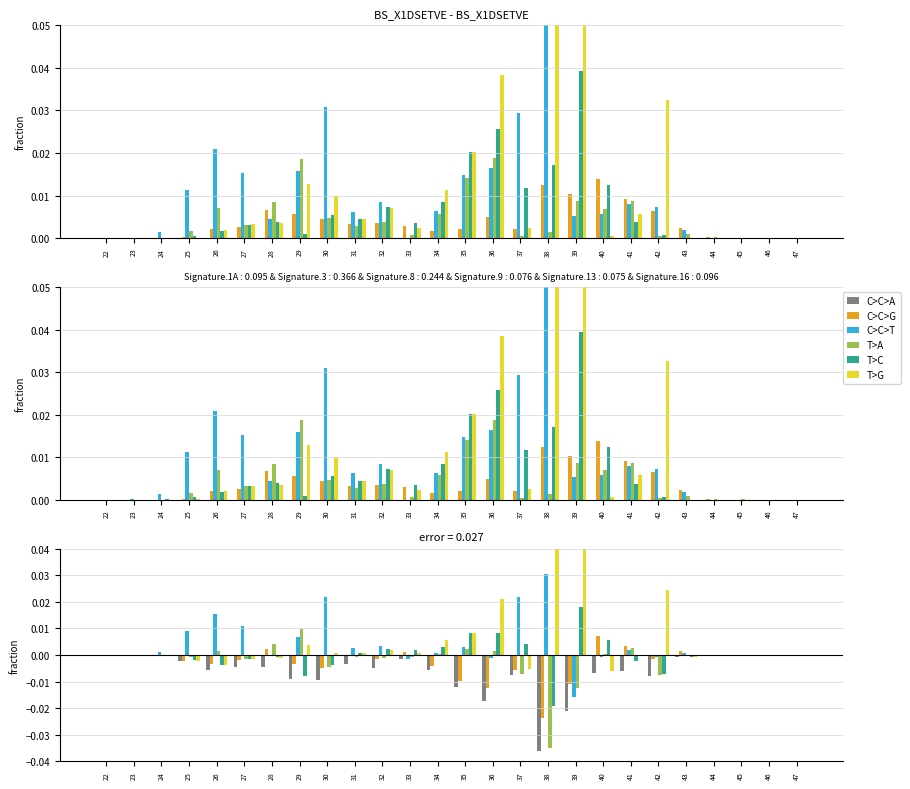

Rank the series at 41 from highest to lowest value.

C>G, T>A, C>T, T>G, T>C, C>A